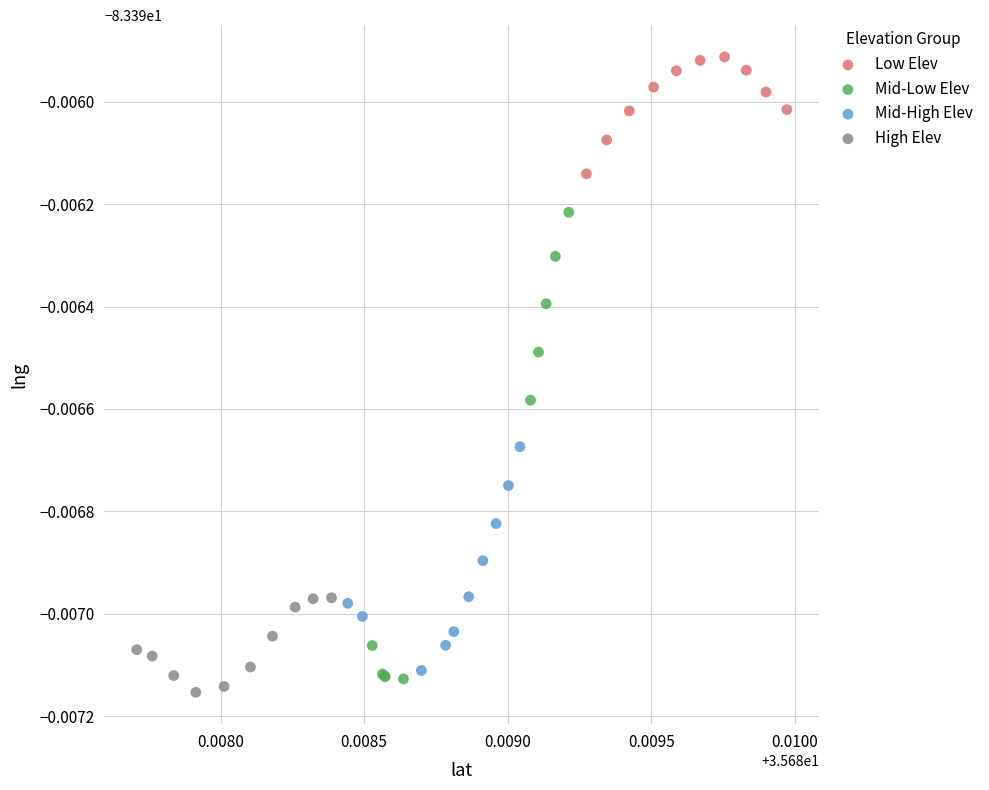

Which series has the largest Y range (max minus min)?

Mid-Low Elev